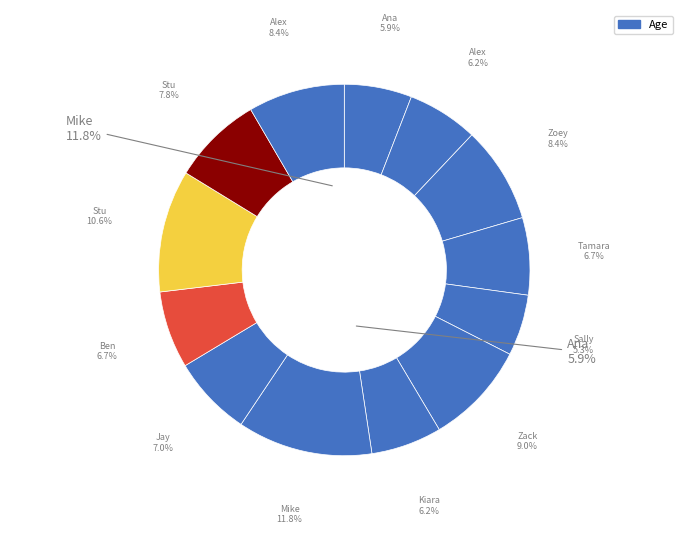

Is the sum of Tamara and Kiara greater than half?

No